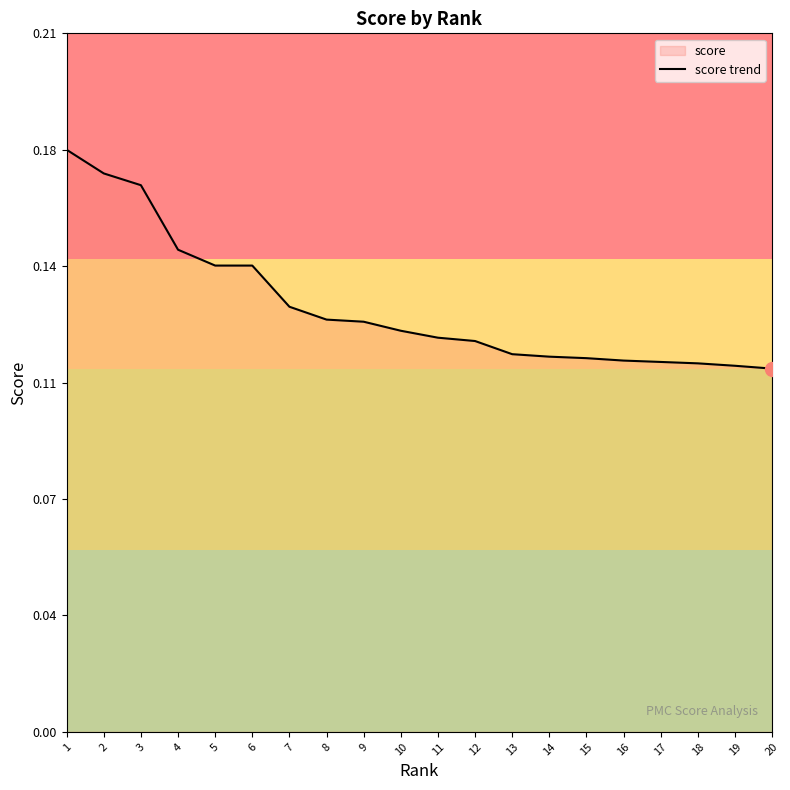

Is it true that the value at 1 is 0.2?

False